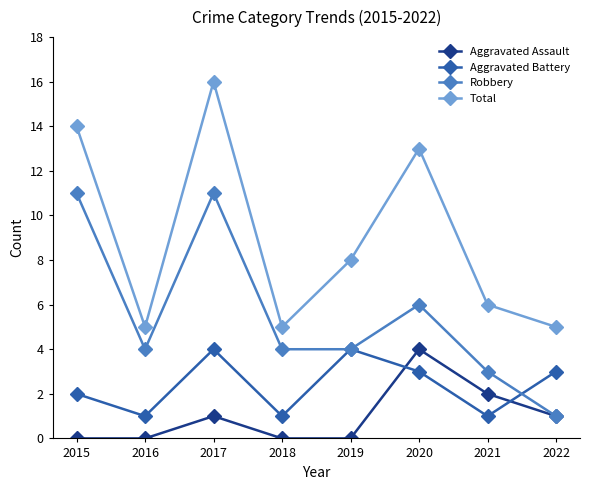

Where is Total nearest to the value 10?

2019